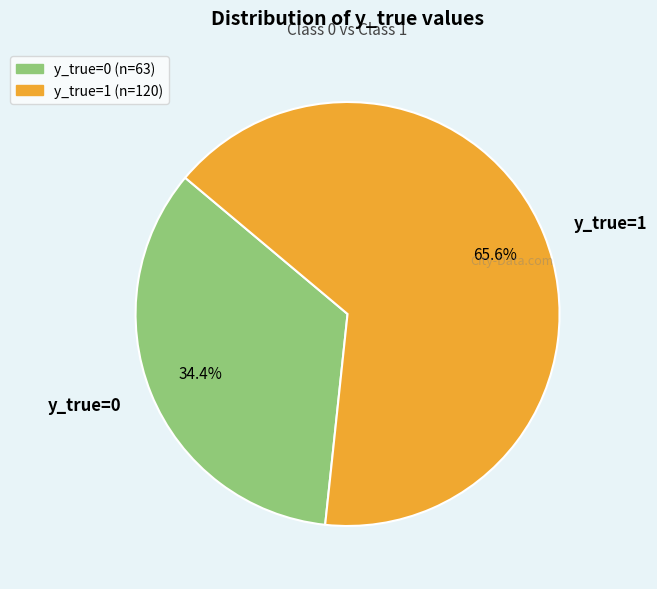

How many segments does this pie chart have?

2